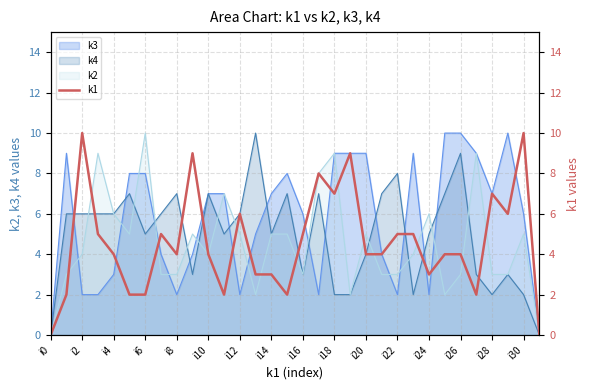

The value of k3 at i24 is 1. True or false?

False